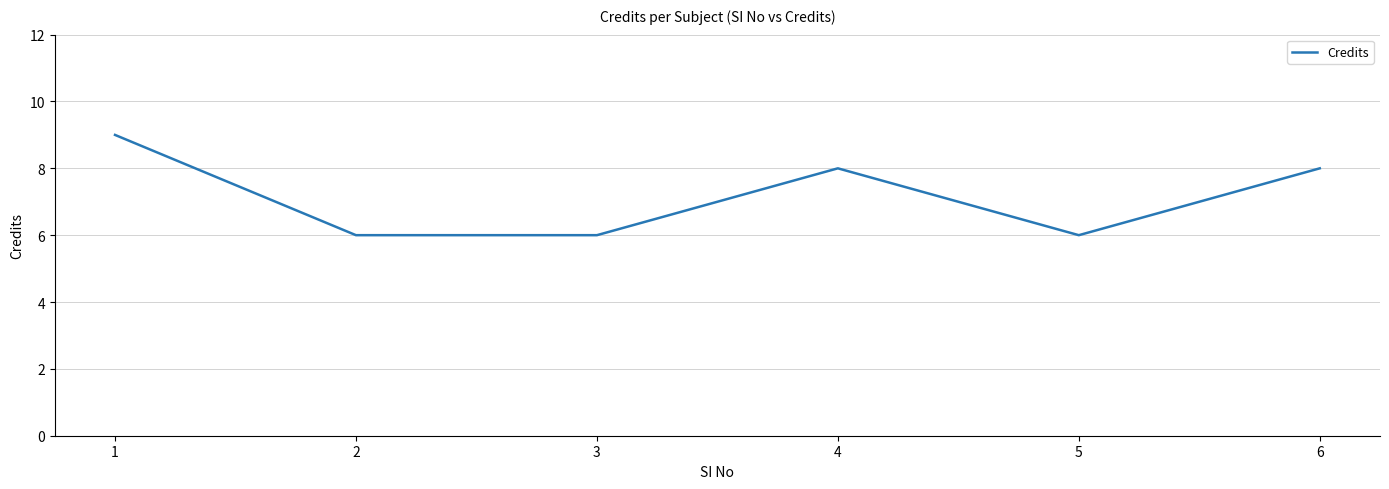

How many lines are shown in the chart?

1